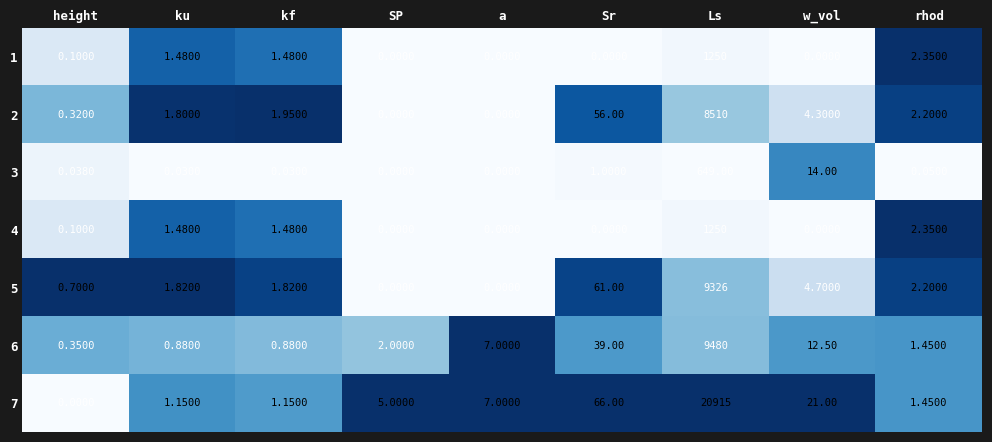

At which category is the sum across all series the highest?

Ls